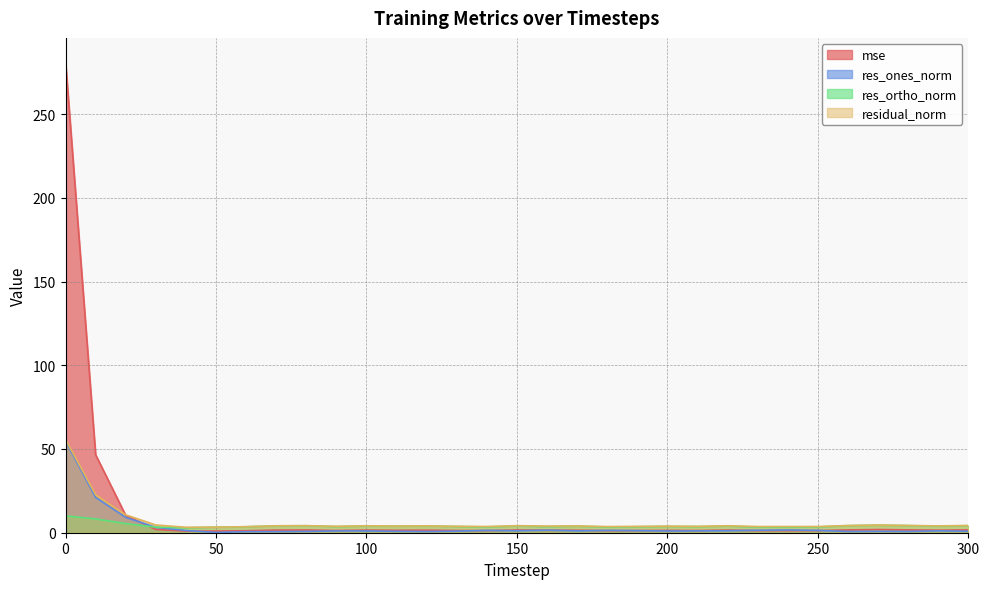

What is the total value across all series at 160?

10.6